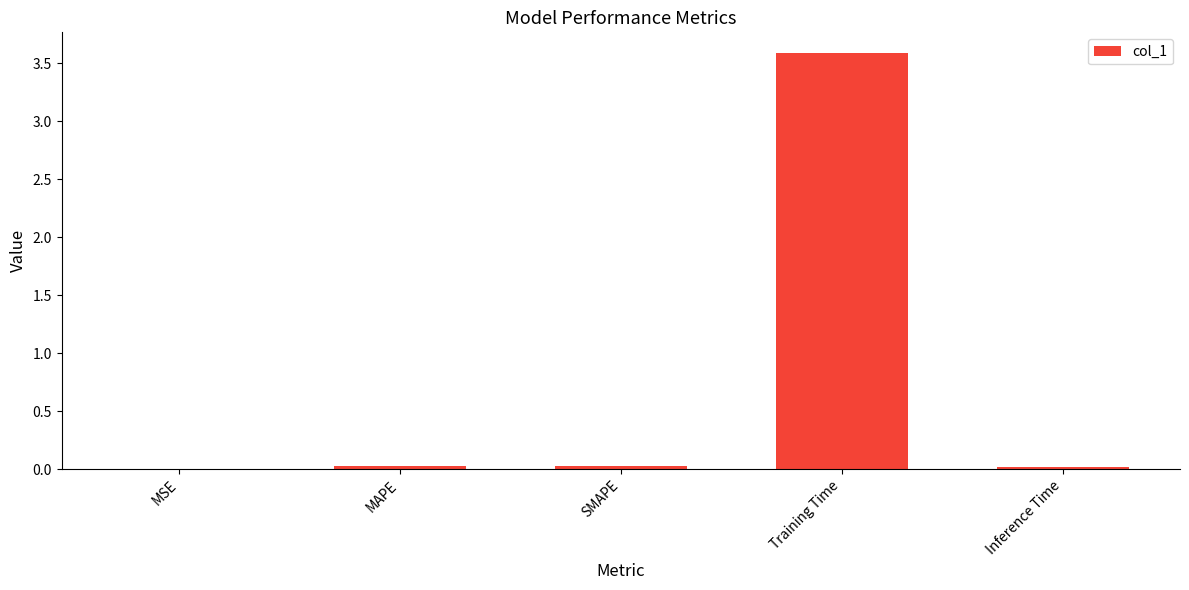

What is the change in value from MSE to Training Time?

+3.6